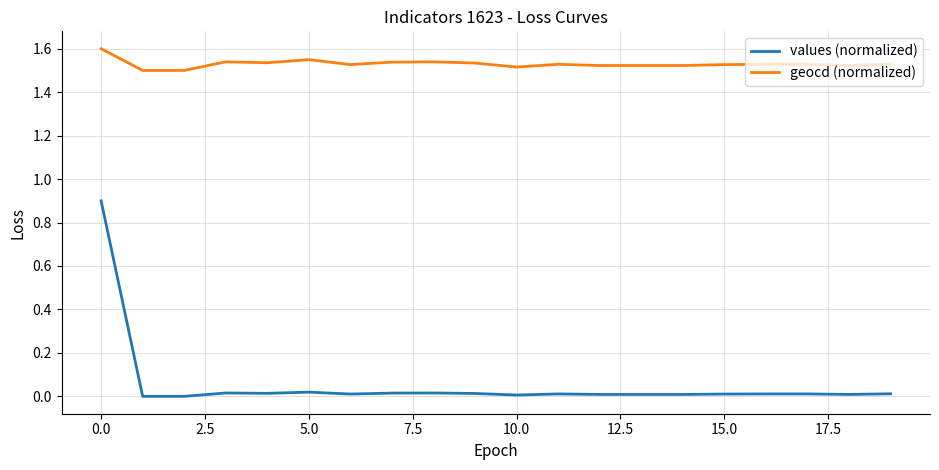

Which series has the largest total across all categories?

geocd (normalized)